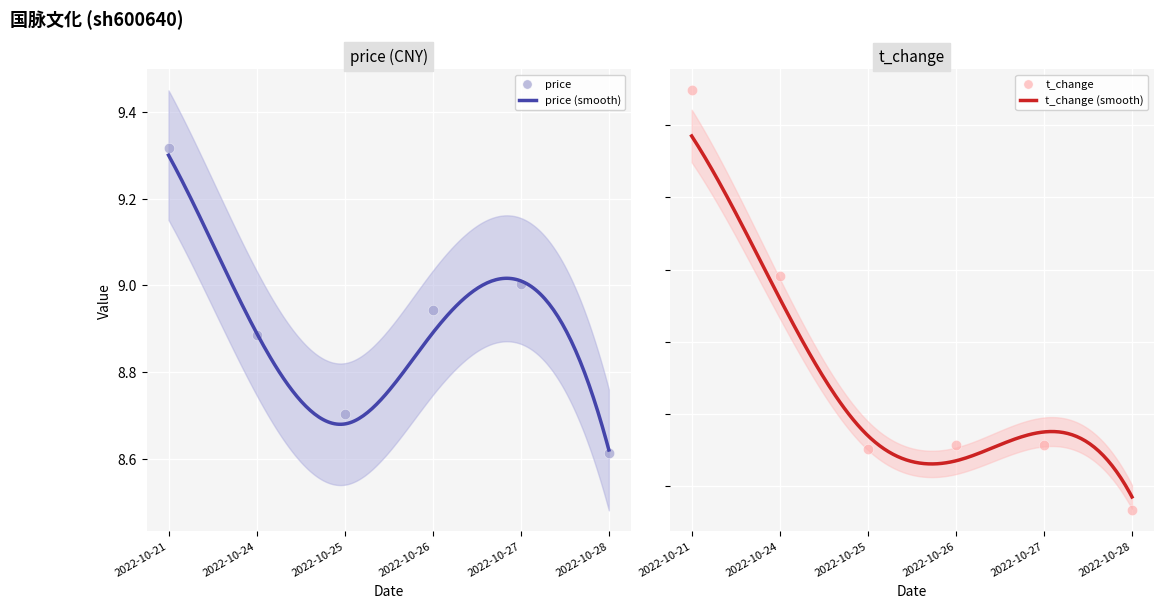

What is the total value across all series at 2022-10-26?

9.7